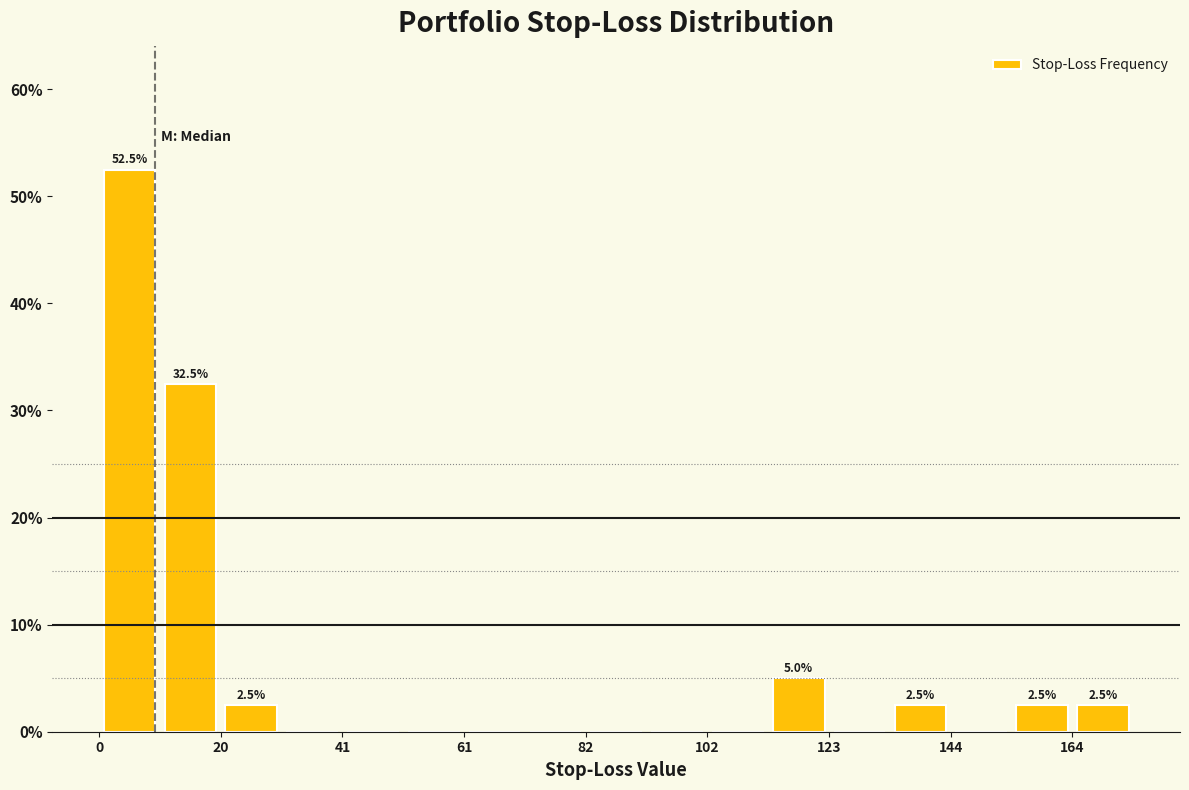

Read against the x-axis, roughly where is the centre of the tallest bar?

5